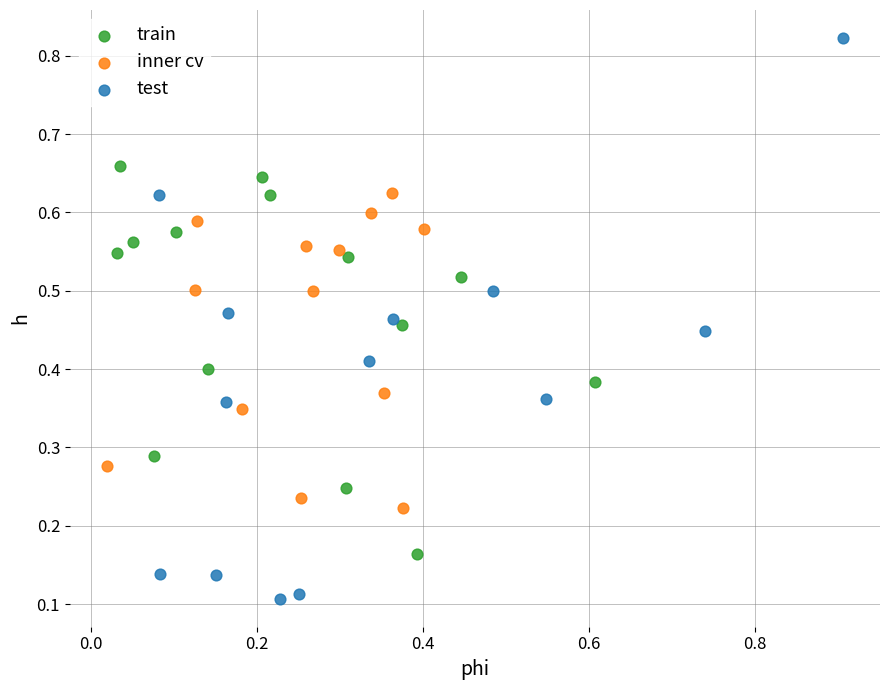

Which series has the widest spread of Y values?

test